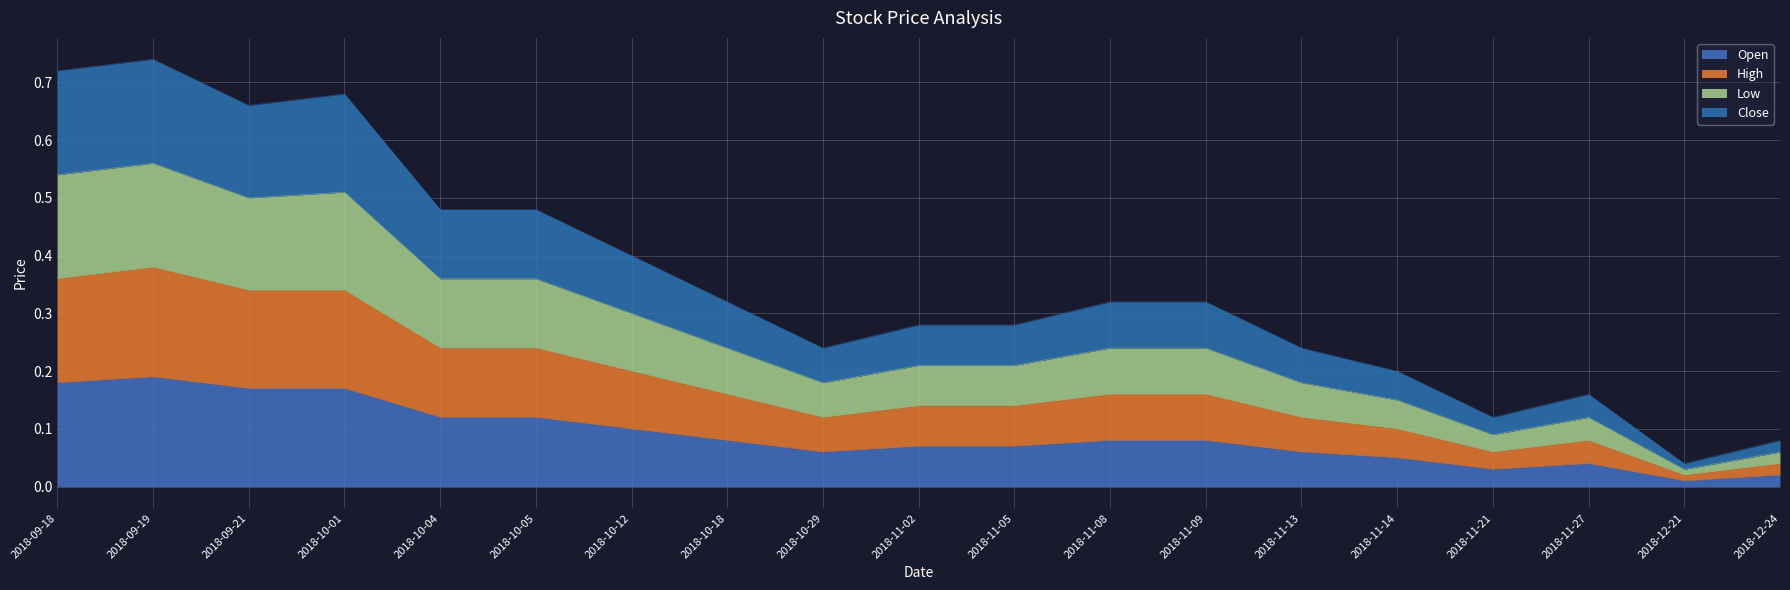

Is it true that Open equals 0.0 at 2018-11-05?

False